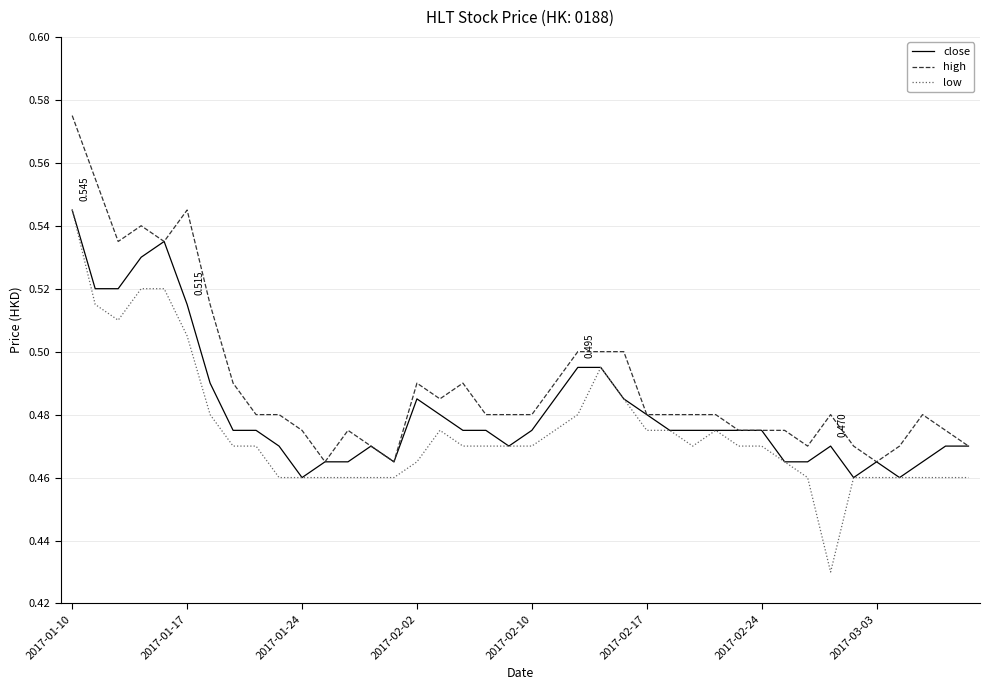

Rank the series by their average value, from lowest to highest.

low, close, high